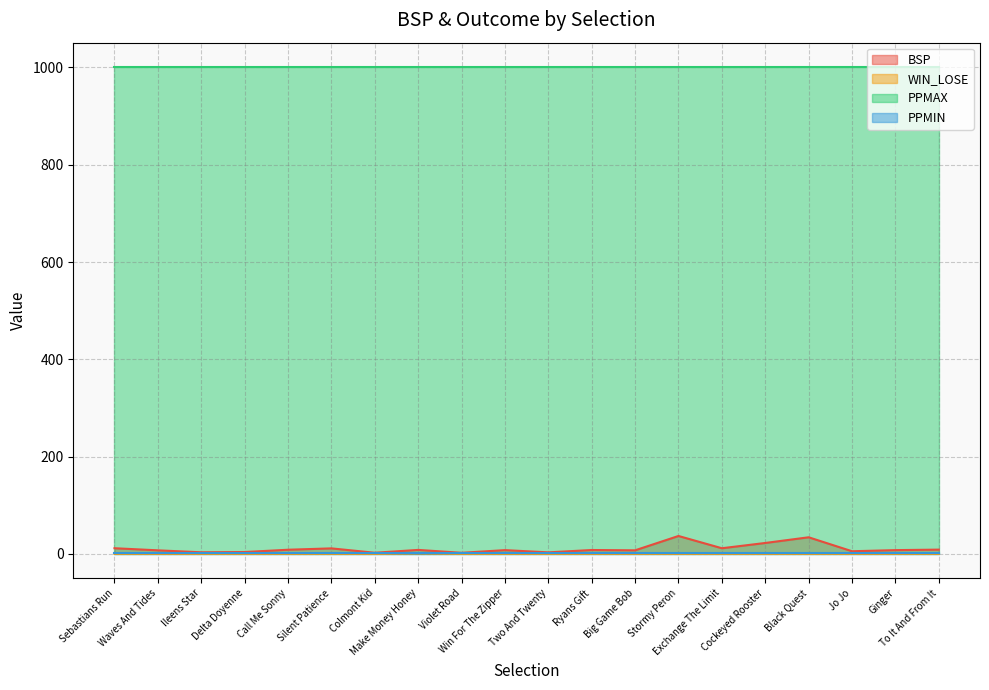

What is the sum of the BSP values at Waves And Tides and Cockeyed Rooster?

29.5